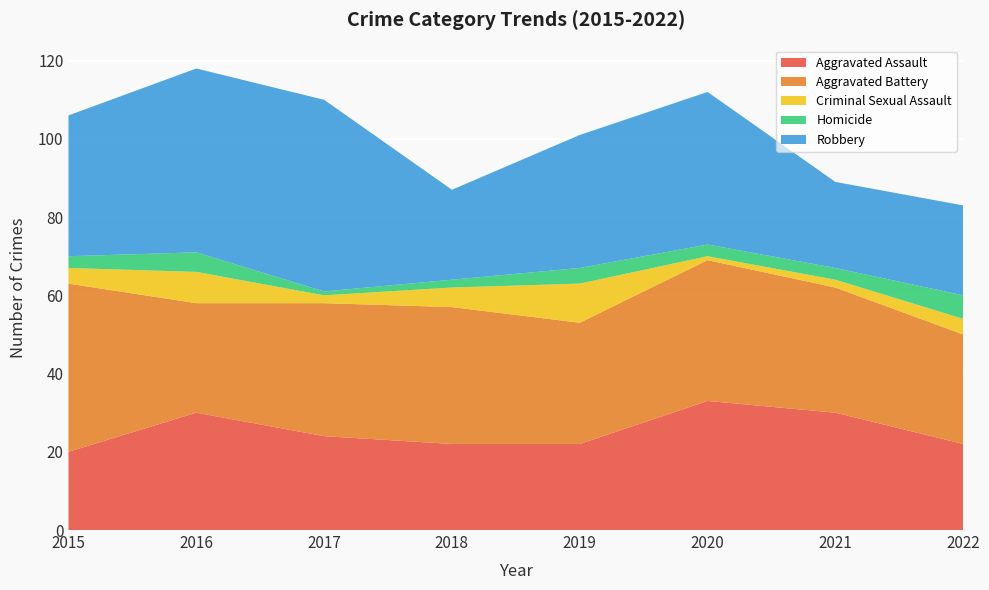

Reading left to right, extract all data points from this chart.

Aggravated Assault: 2015=20	2016=30	2017=24	2018=22	2019=22	2020=33	2021=30	2022=22
Aggravated Battery: 2015=43	2016=28	2017=34	2018=35	2019=31	2020=36	2021=32	2022=28
Criminal Sexual Assault: 2015=4	2016=8	2017=2	2018=5	2019=10	2020=1	2021=2	2022=4
Homicide: 2015=3	2016=5	2017=1	2018=2	2019=4	2020=3	2021=3	2022=6
Robbery: 2015=36	2016=47	2017=49	2018=23	2019=34	2020=39	2021=22	2022=23